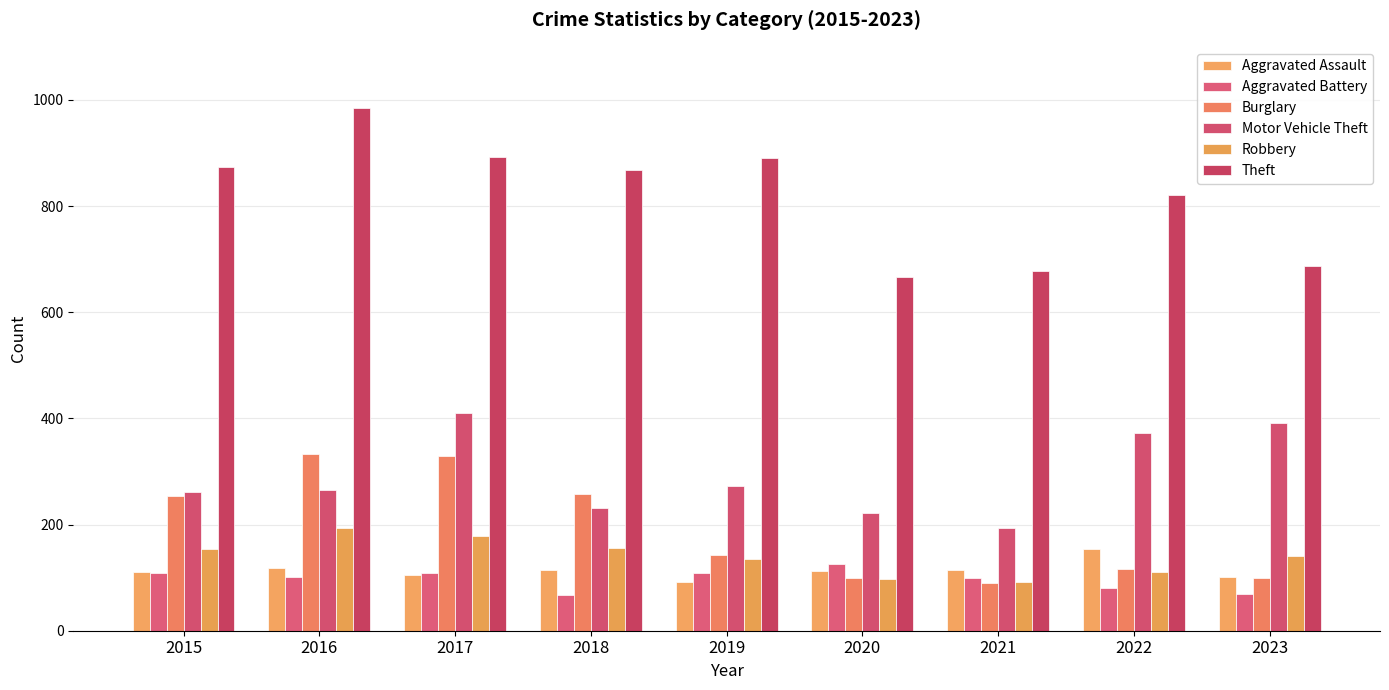

Reading left to right, extract all data points from this chart.

Aggravated Assault: 110	118	105	115	92	113	115	154	101
Aggravated Battery: 108	102	108	67	108	125	100	81	69
Burglary: 254	333	329	257	143	100	90	116	100
Motor Vehicle Theft: 261	265	411	231	273	221	193	373	392
Robbery: 154	194	178	155	135	97	91	111	140
Theft: 874	984	892	868	891	666	678	820	688